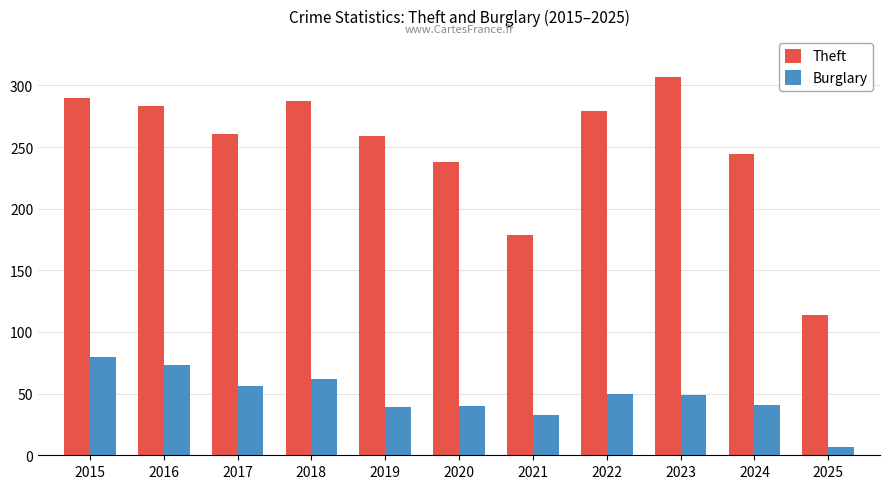

What is the average value of the Burglary series?

48